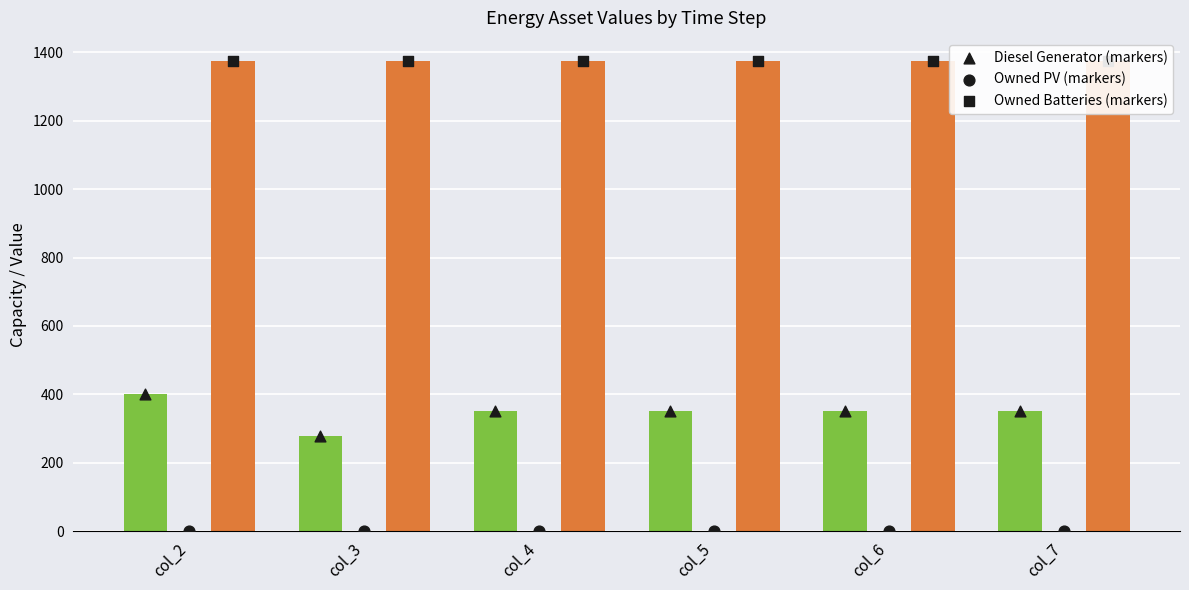

At how many categories does at least one series exceed 909?

6